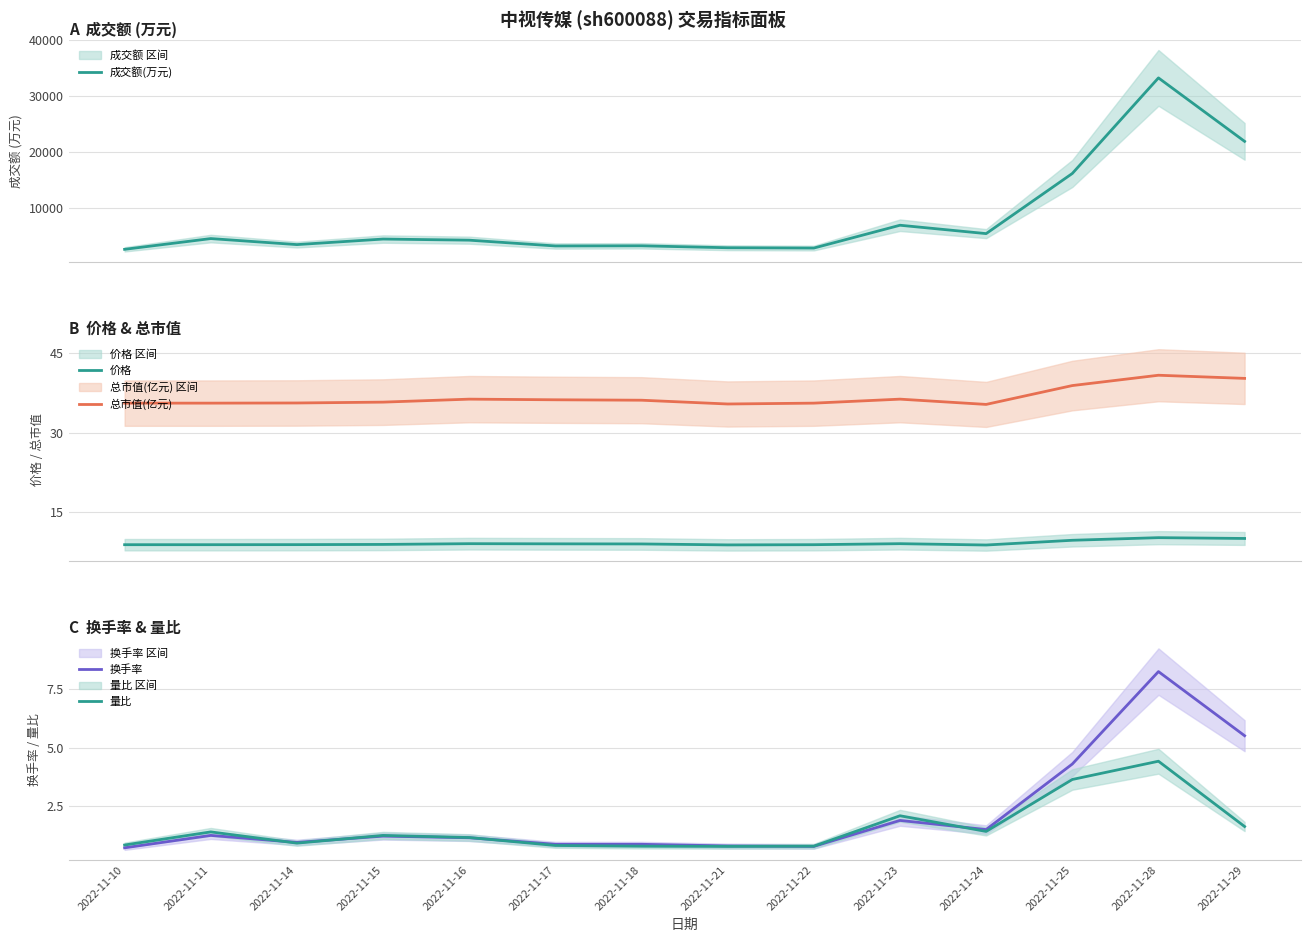

What is the difference between the second highest and minimum values in the 总市值(亿元) series?

4.9